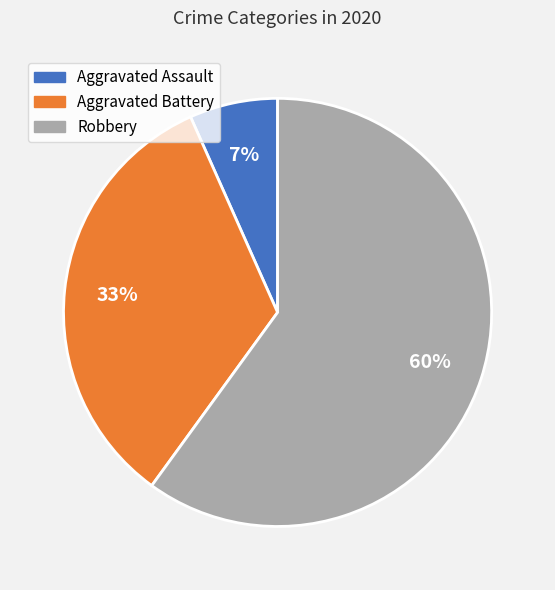

What percentage is the Robbery slice, to the nearest percent?

60%